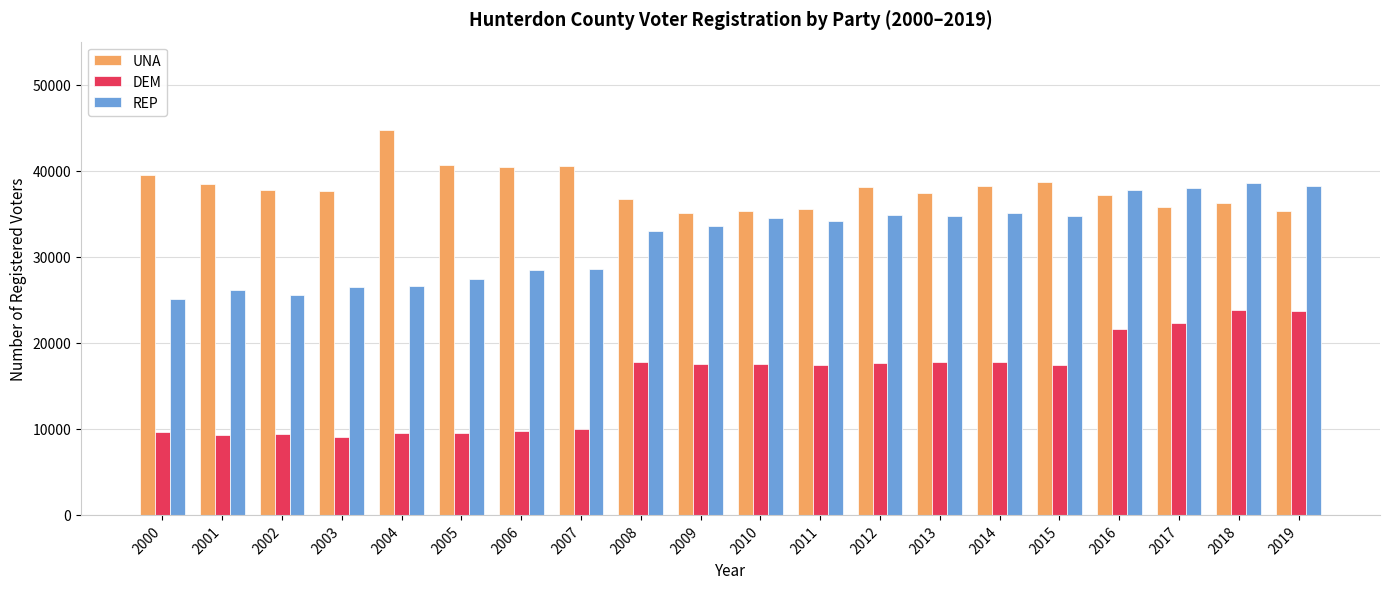

Is it true that DEM equals 10840 at 2011?

False